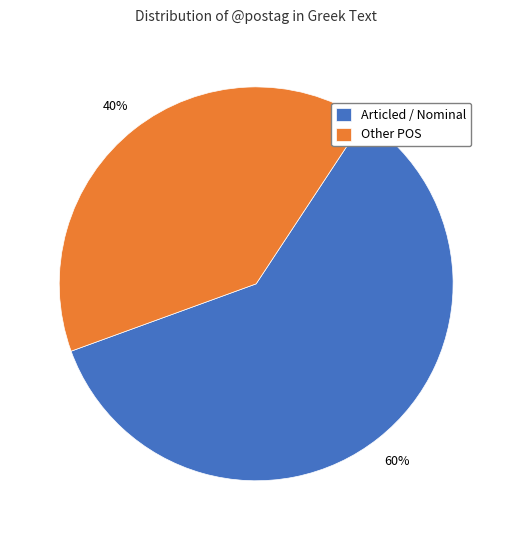

Is the sum of Other POS and Articled / Nominal greater than half?

Yes